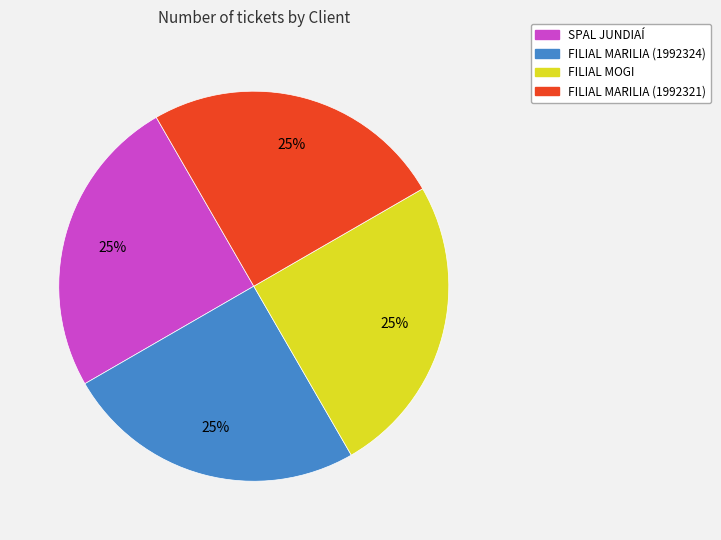

The FILIAL MARILIA (1992324) slice represents 15% of the pie. True or false?

False